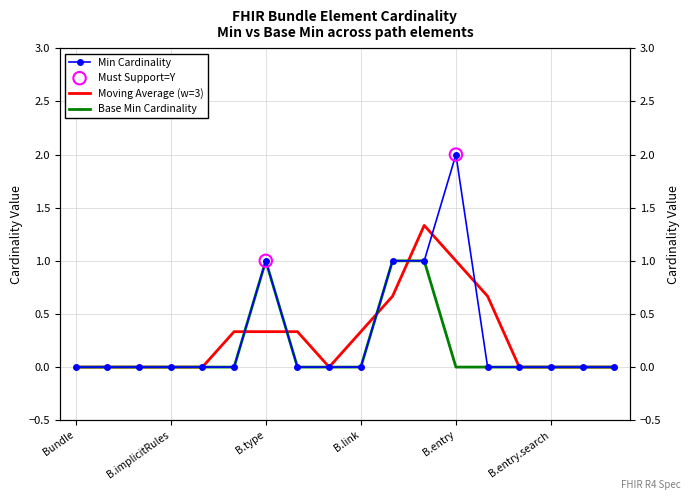

Is the value of Base Min at Bundle.timestamp greater than the value of Min at Bundle.entry.fullUrl?

No